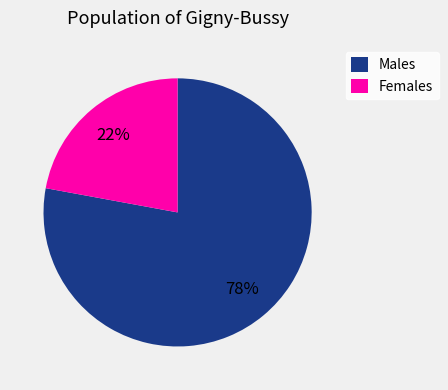

Approximately how many times larger is the value at Females compared to Males?

0.3